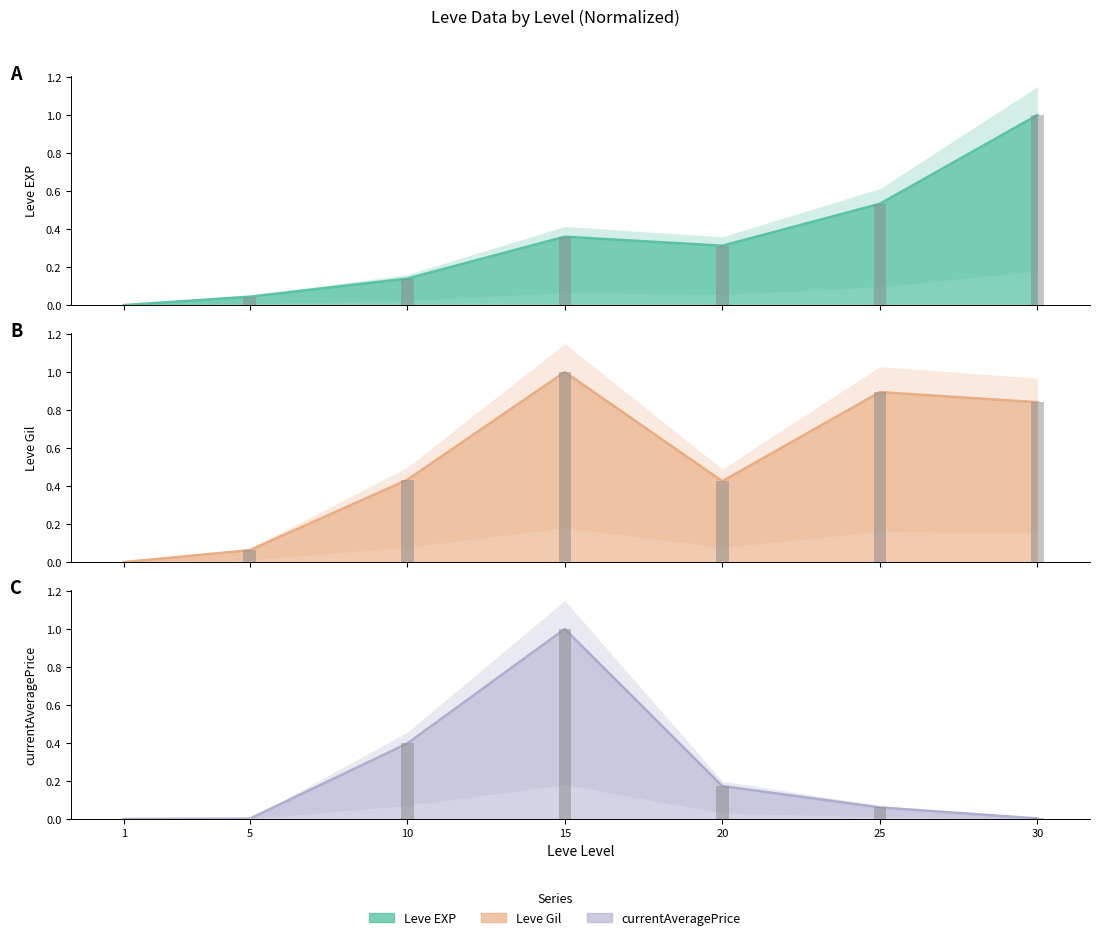

What is the value of the Leve EXP bar at the 7th from the left?

1.0